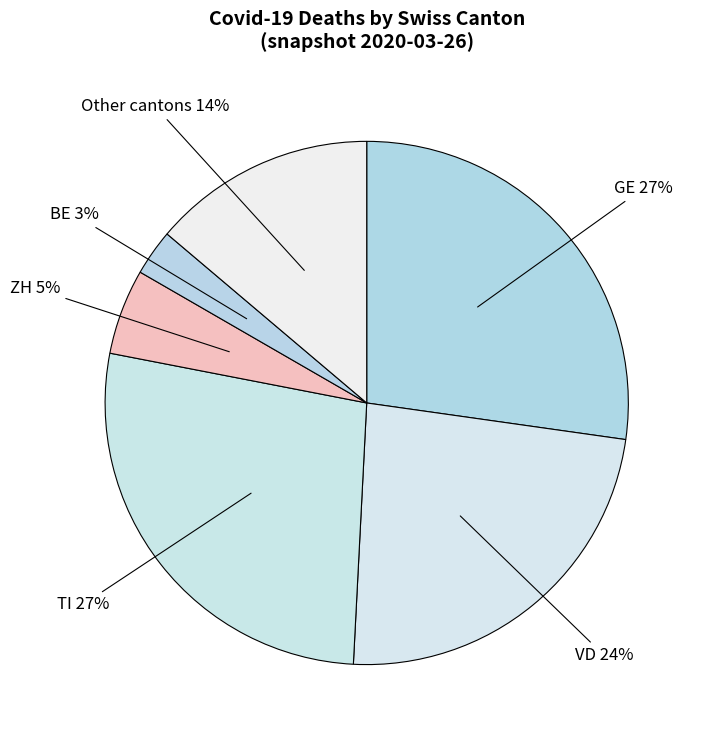

Which category has the biggest portion of the pie?

TI